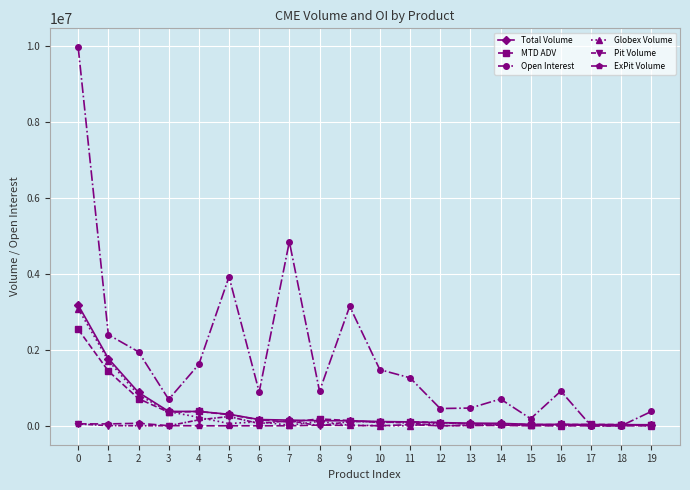

Which series has the largest range (max minus min)?

Open Interest